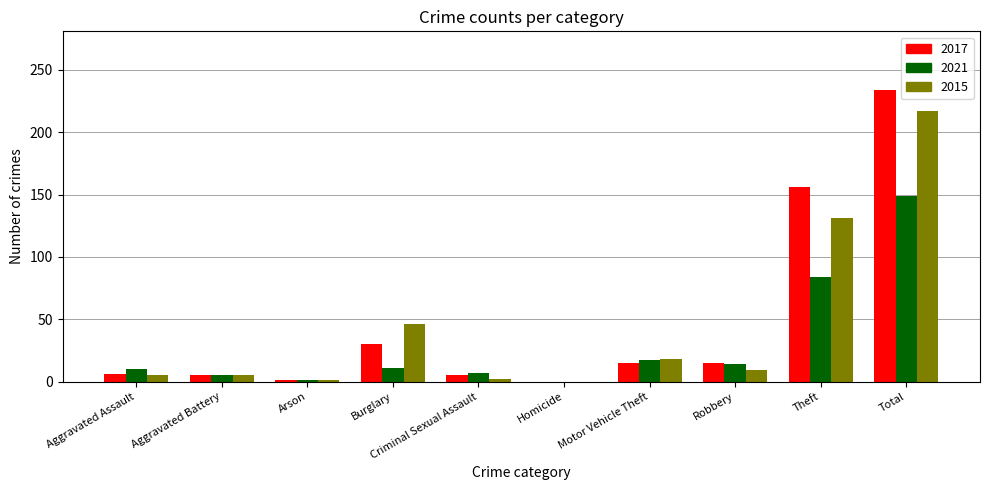

What are all the series names shown in the legend?

2017, 2021, 2015